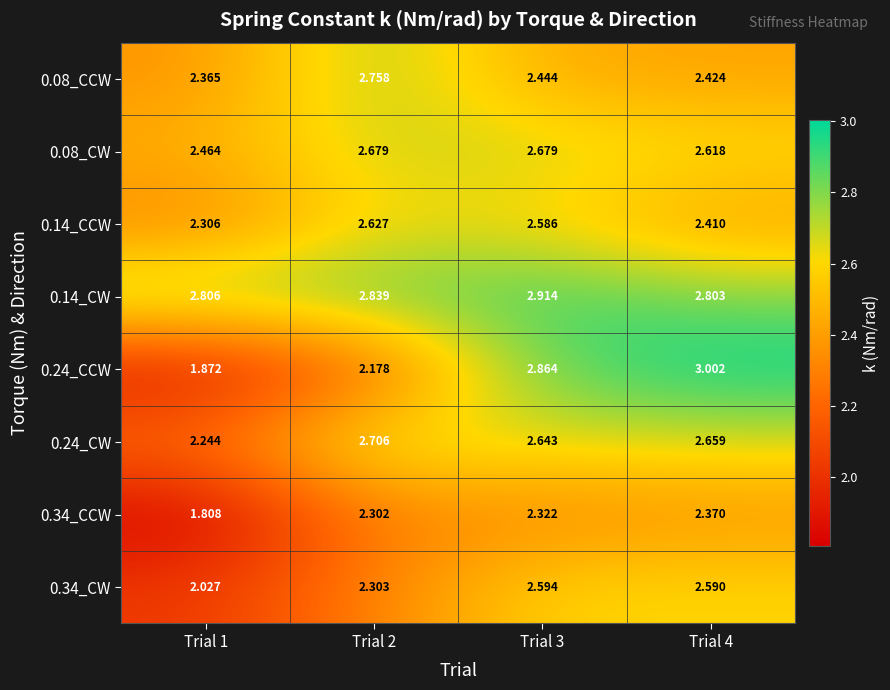

Is the value of 0.14_CW at Trial 3 greater than the value of 0.24_CW at Trial 2?

Yes